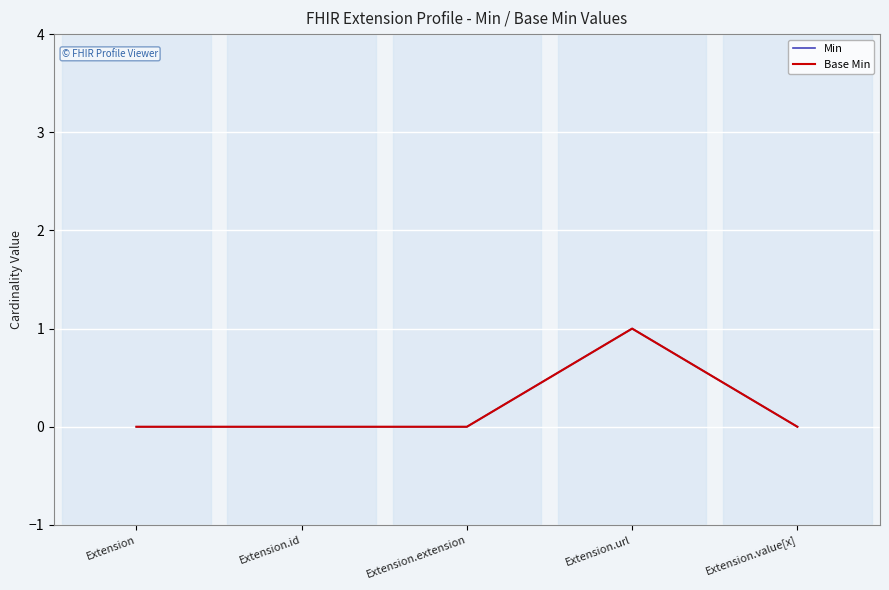

Where is the first local maximum for Base Min?

Extension.url